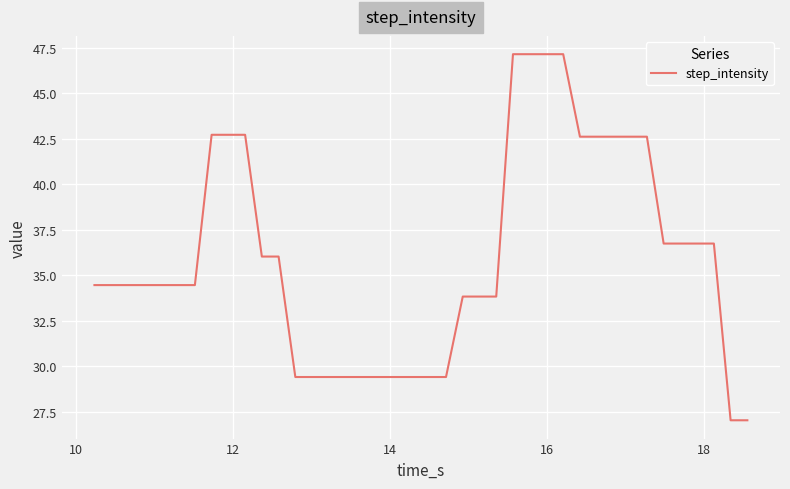

How many lines are shown in the chart?

1